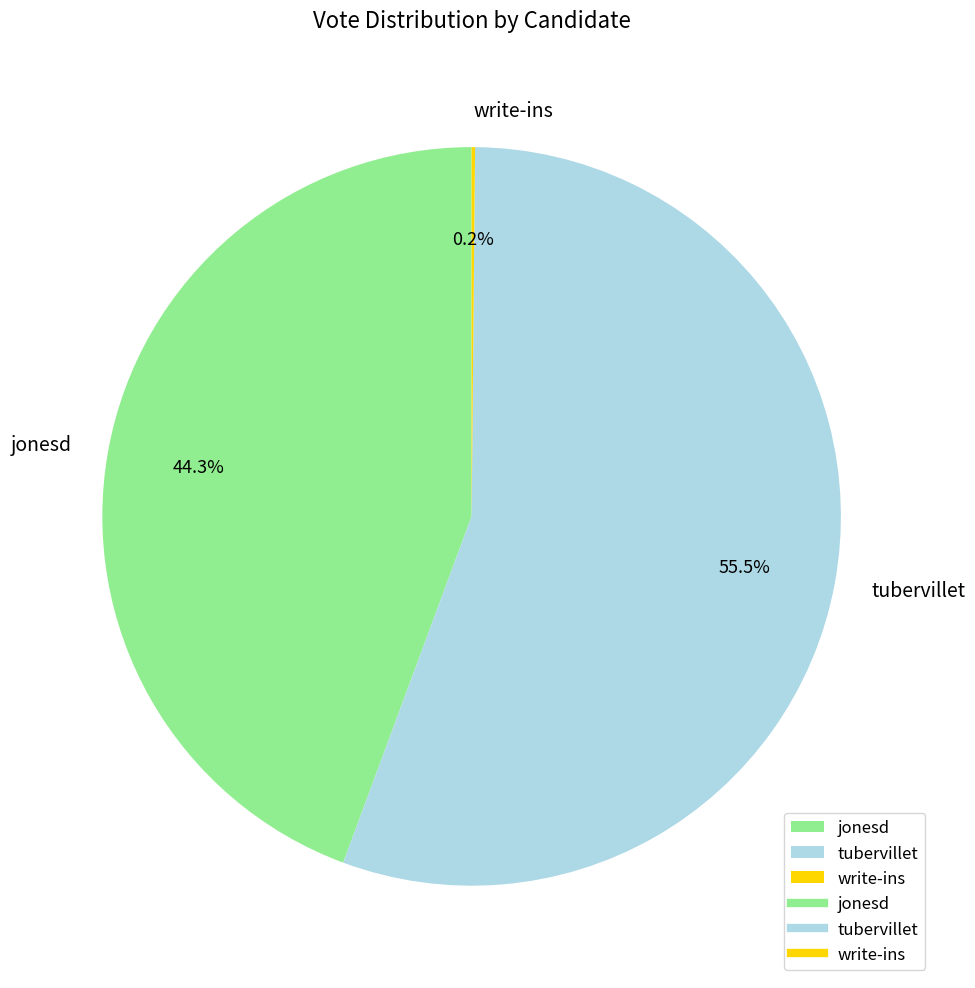

What portion of the pie excludes jonesd?

55.7%